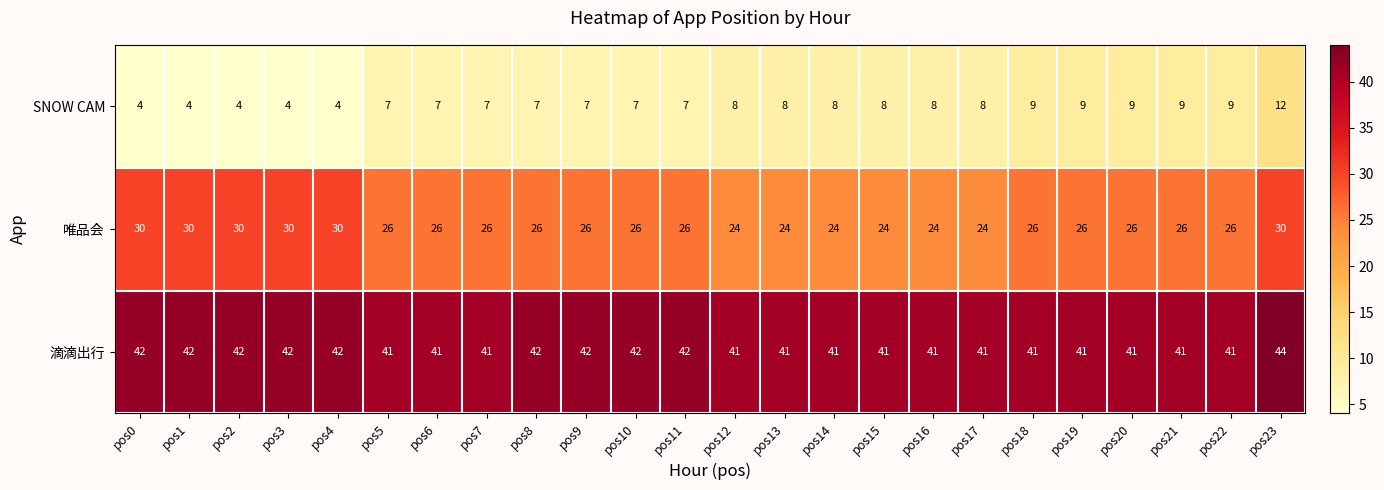

What is the sum of the 滴滴出行 values at pos13 and pos23?

85